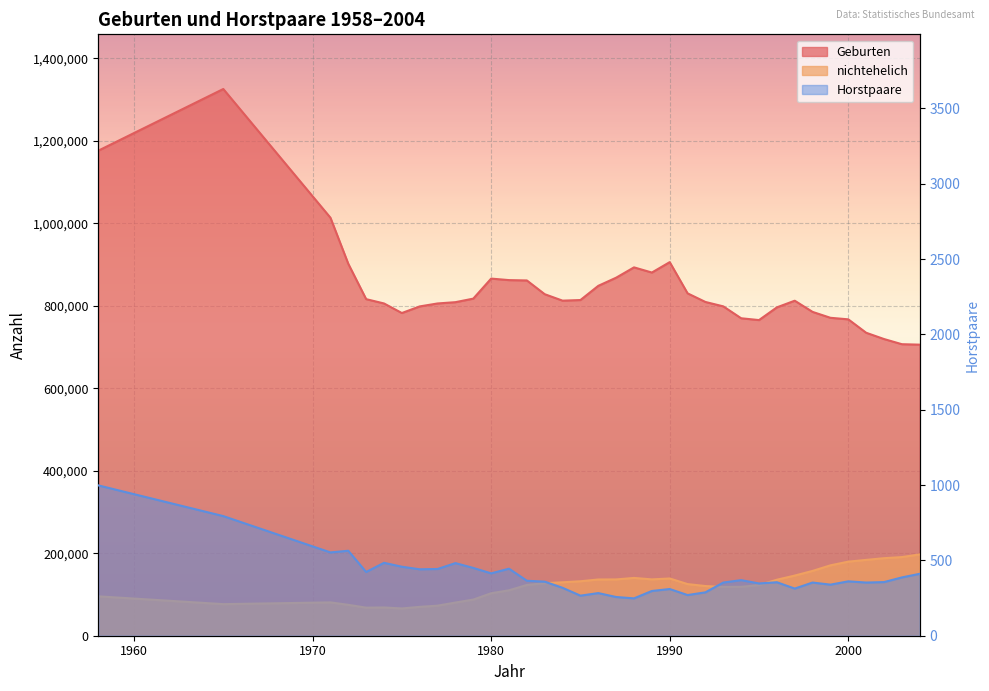

Rank the series by their maximum value, from highest to lowest.

Geburten, nichtehelich, Horstpaare